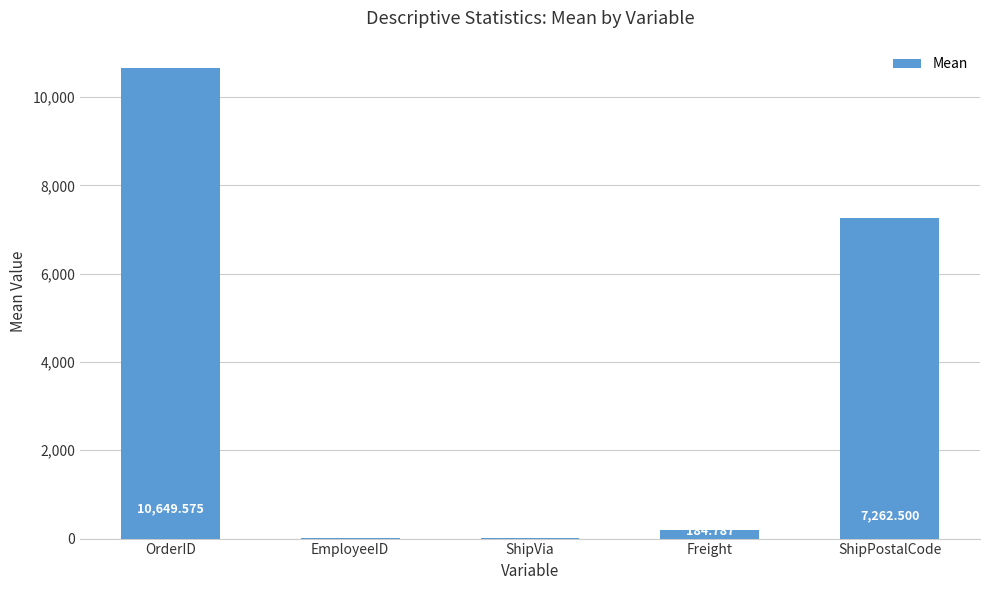

Which label corresponds to the largest value in the chart?

OrderID